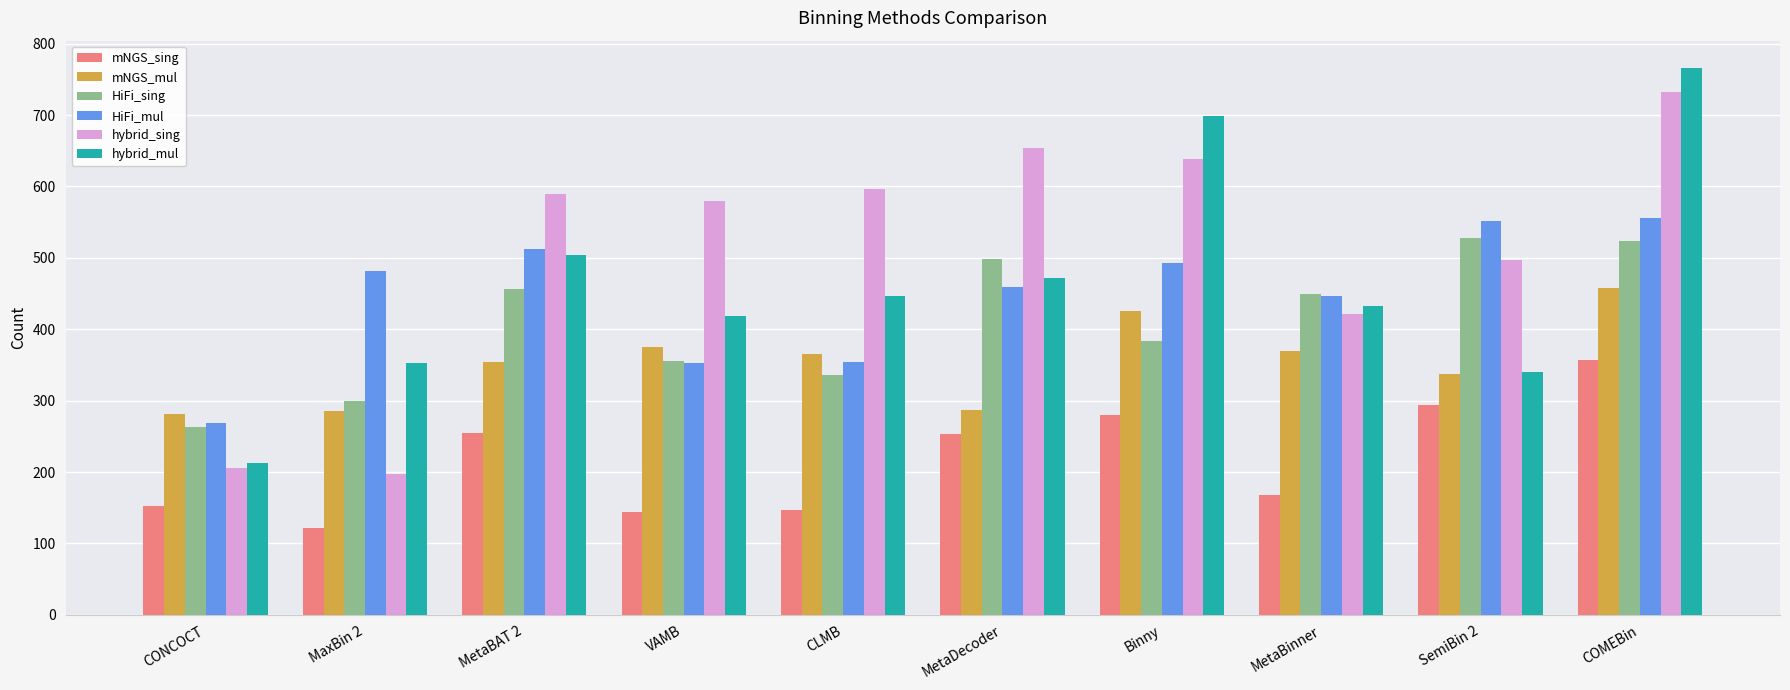

What is the difference between the mNGS_sing values at MetaBAT 2 and CONCOCT?

101